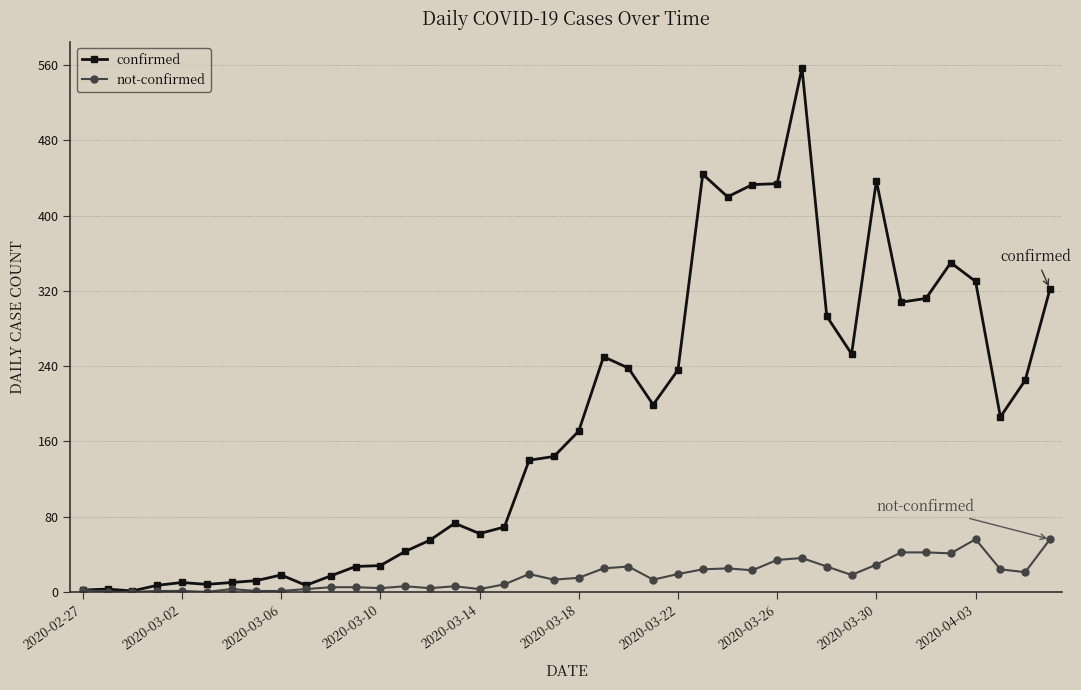

Which series has the largest total across all categories?

confirmed